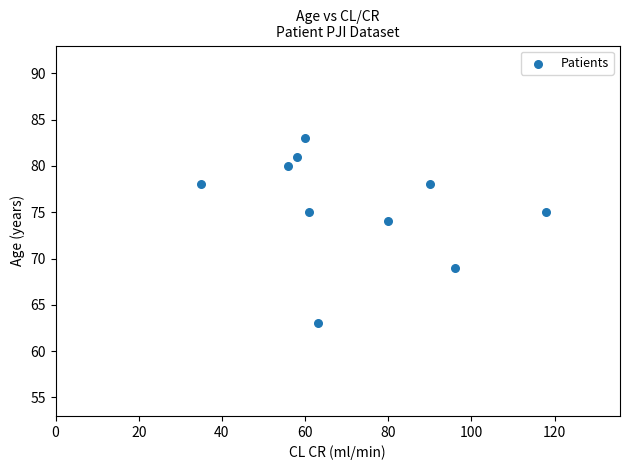

What is the range of Y values (max minus min)?

20